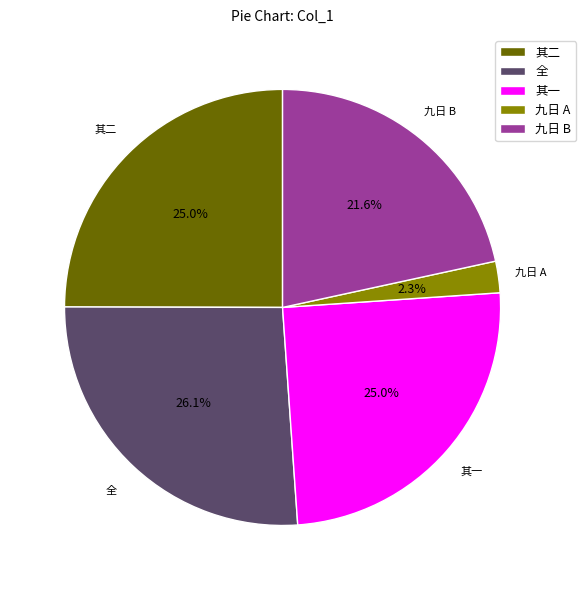

What percentage is NOT represented by 九日 A?

97.7%